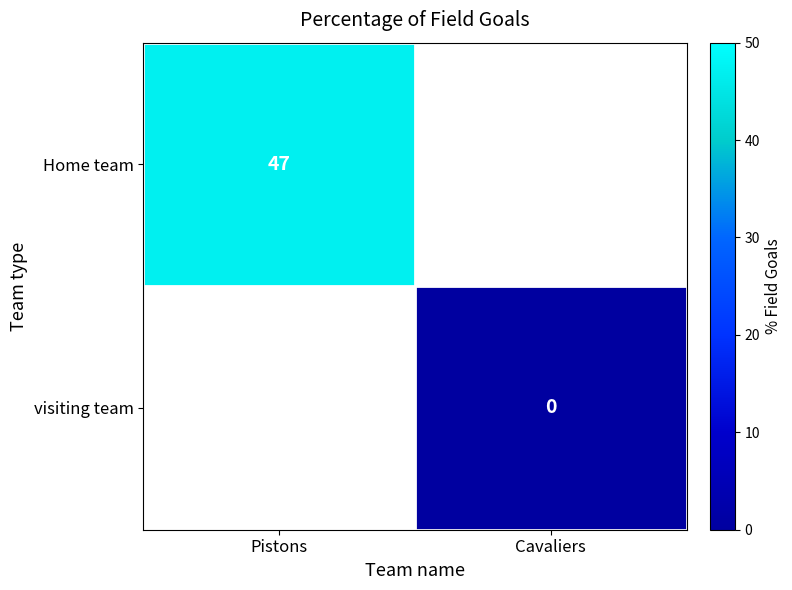

Is it true that Home team equals 66 at Pistons?

False